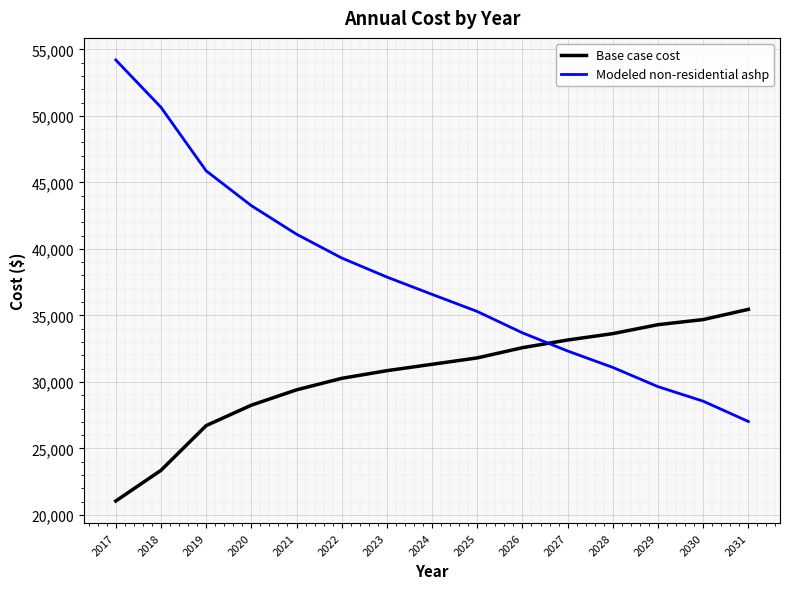

The Base case cost series shows 32573.8 at 2026. True or false?

True